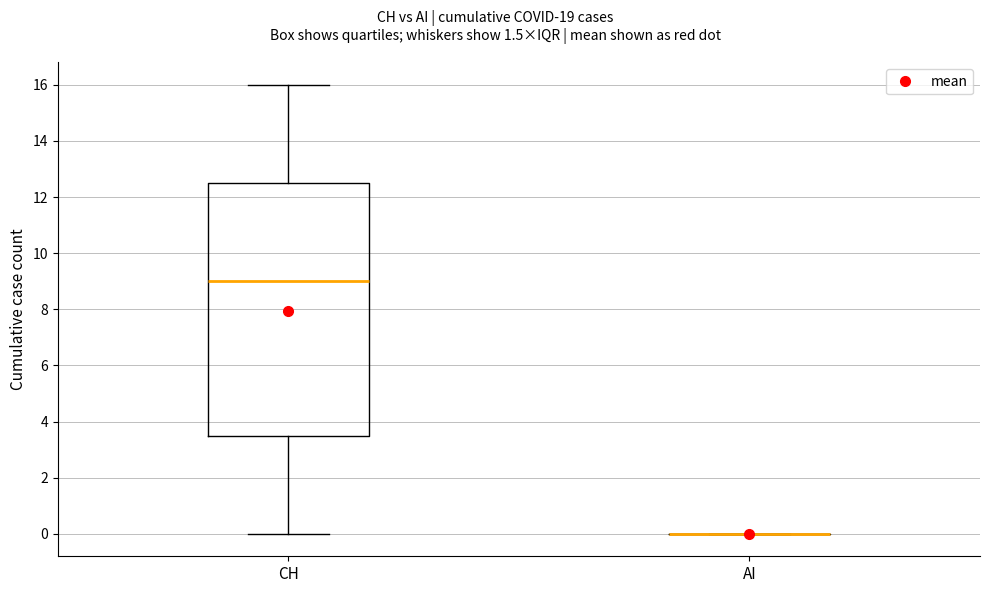

Reading left to right, transcribe this box plot: for each box, give where its median line is, the range the box spans, and where its two whiskers end, as read against the y-axis. The values are not printed on the chart, so give them approximately, as read against the axis.

CH: median 9.0, box 3.6 to 12.6, whiskers 0.0 to 16.0
AI: box collapsed to a line at 0.0, whiskers 0.0 to 0.0